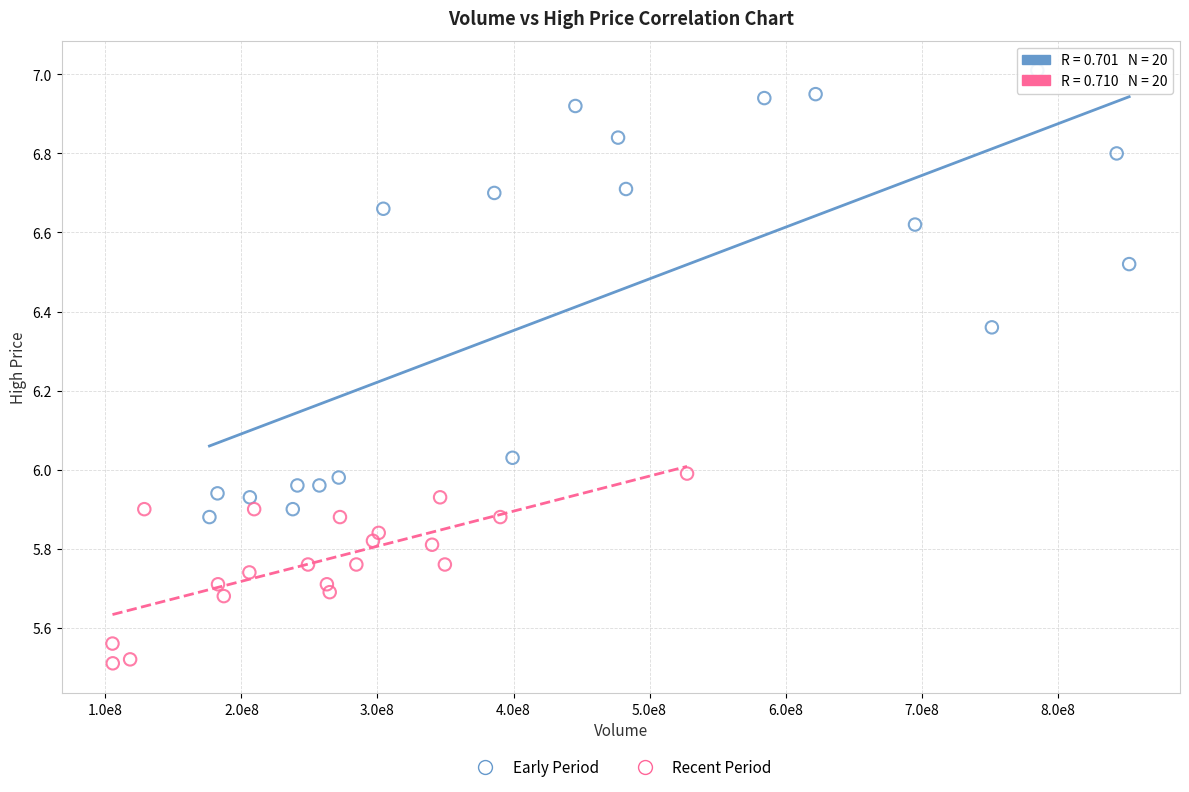

Which series reaches the maximum Y coordinate?

Early Period